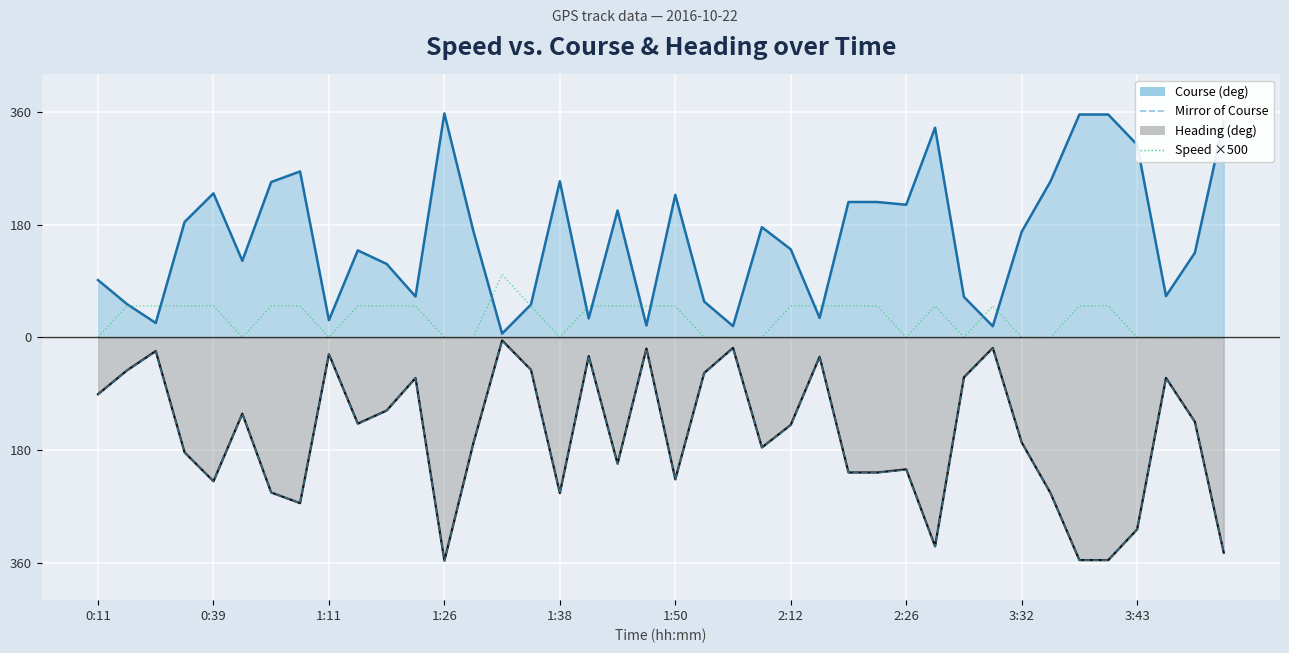

How many data points in Mirror of Course are above -140?

19